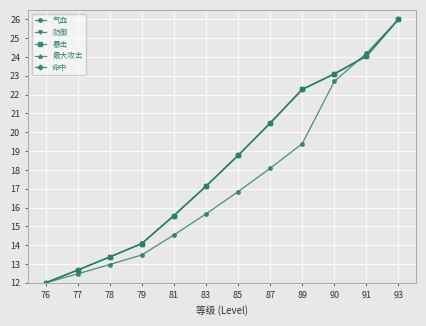

At which label does 命中 reach its peak?

93